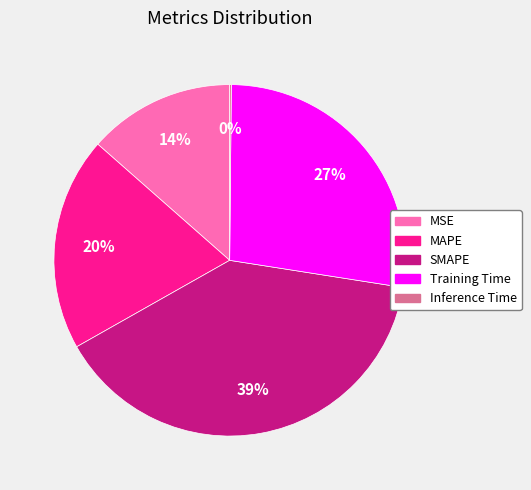

Is there a majority slice in this chart?

No